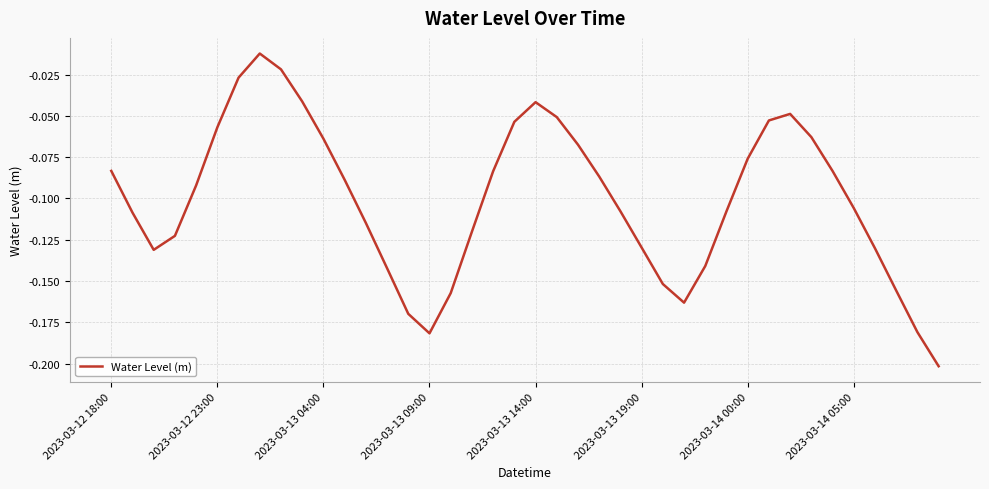

Does the chart display data point markers on the line(s)?

No